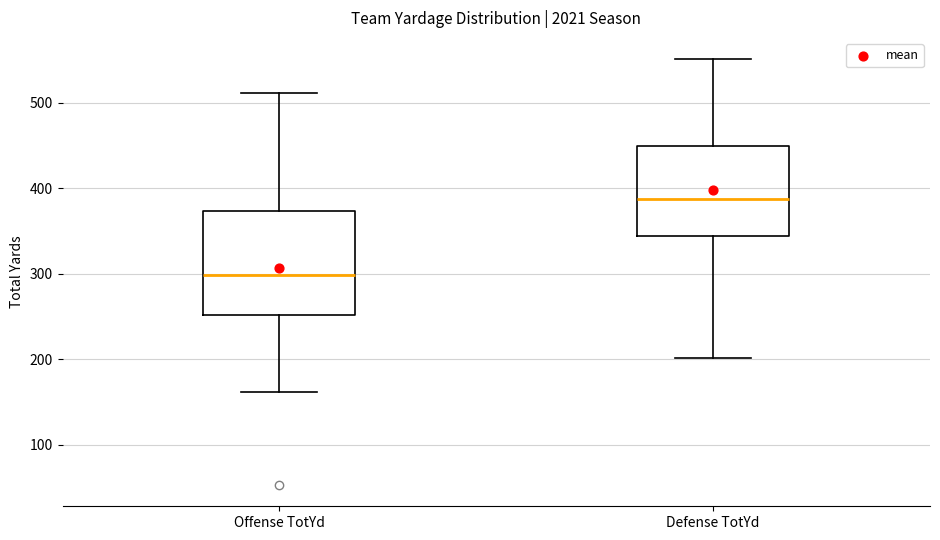

Reading left to right, transcribe this box plot: for each box, give where its median line is, the range the box spans, and where its two whiskers end, as read against the y-axis. The values are not printed on the chart, so give them approximately, as read against the axis.

Offense TotYd: median 300, box 250 to 370, whiskers 160 to 510
Defense TotYd: median 390, box 340 to 450, whiskers 200 to 550